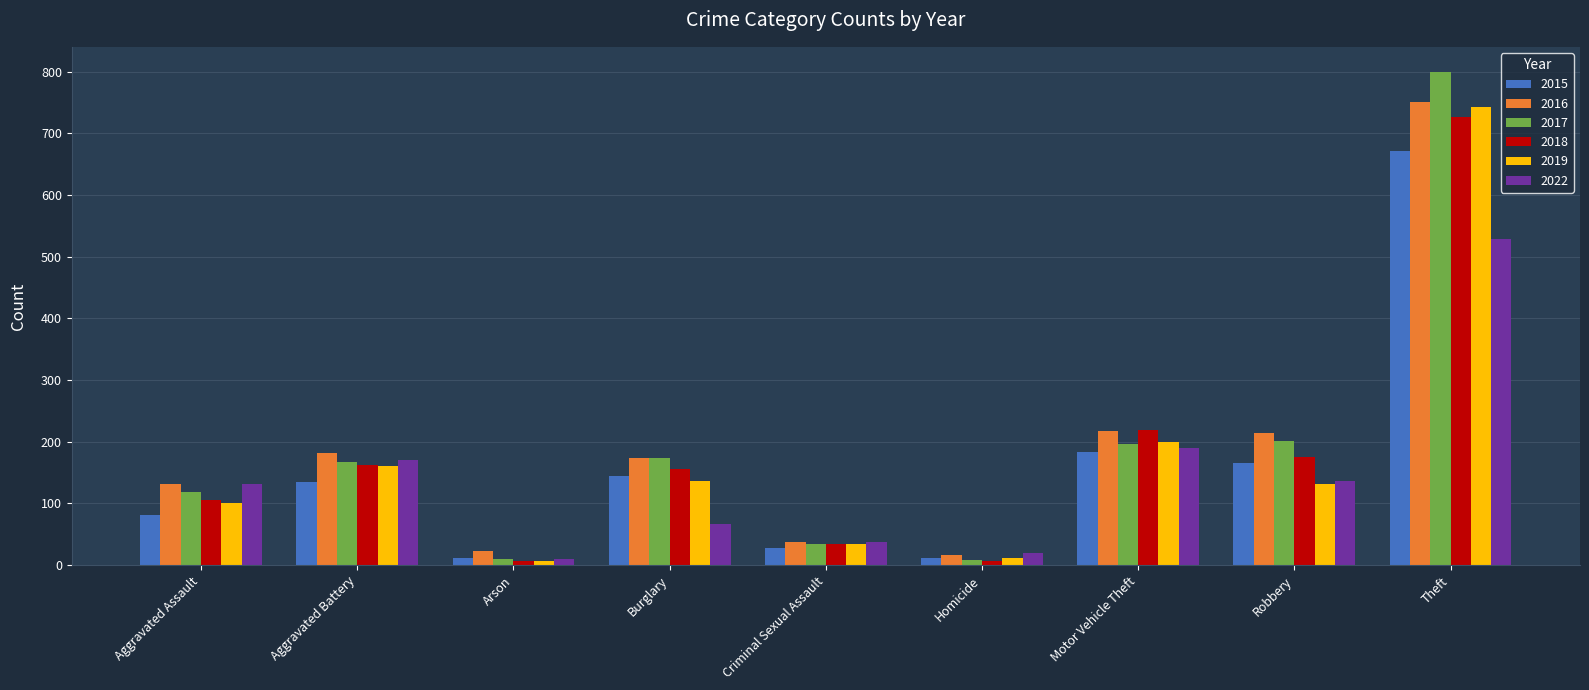

Which category has the highest value in the 2016 series?

Theft